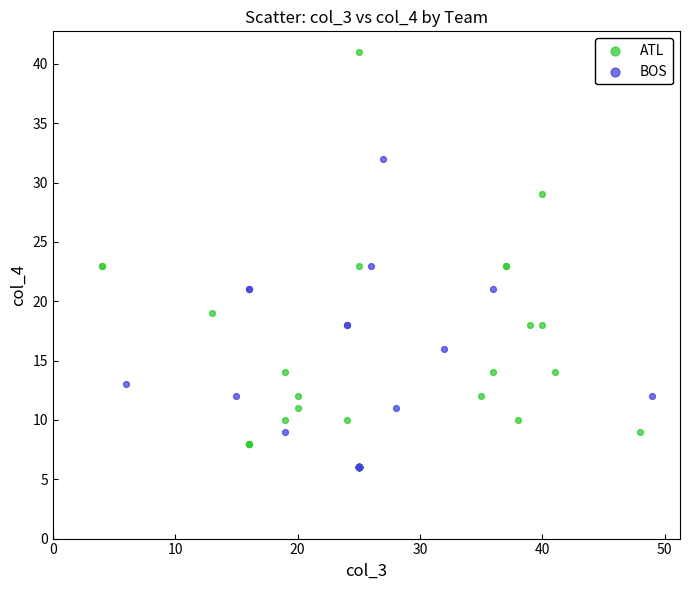

What are all the series names shown in the legend?

ATL, BOS